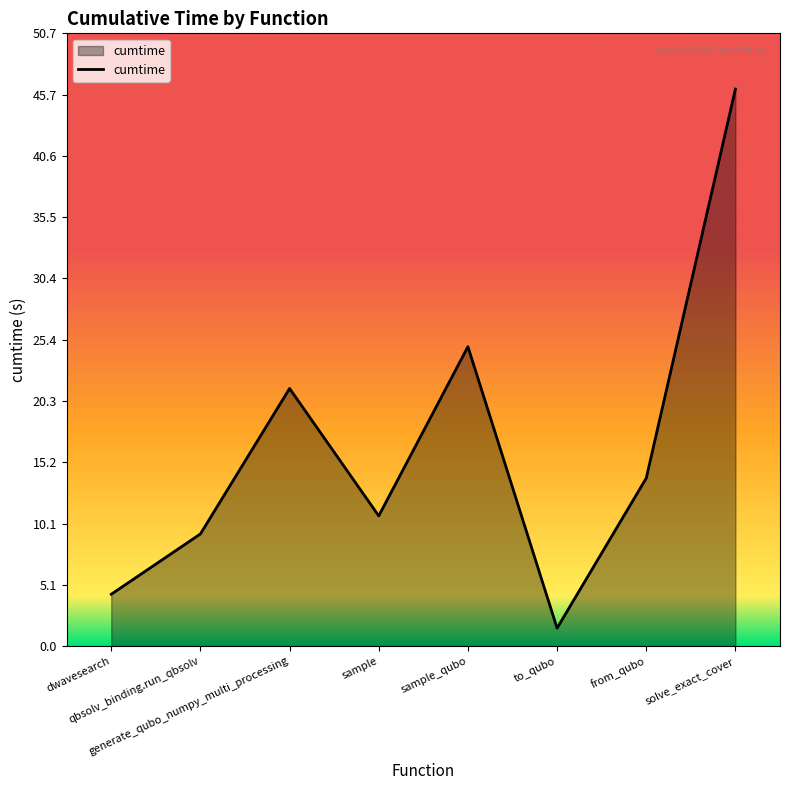

What is the sum of all values?

132.0